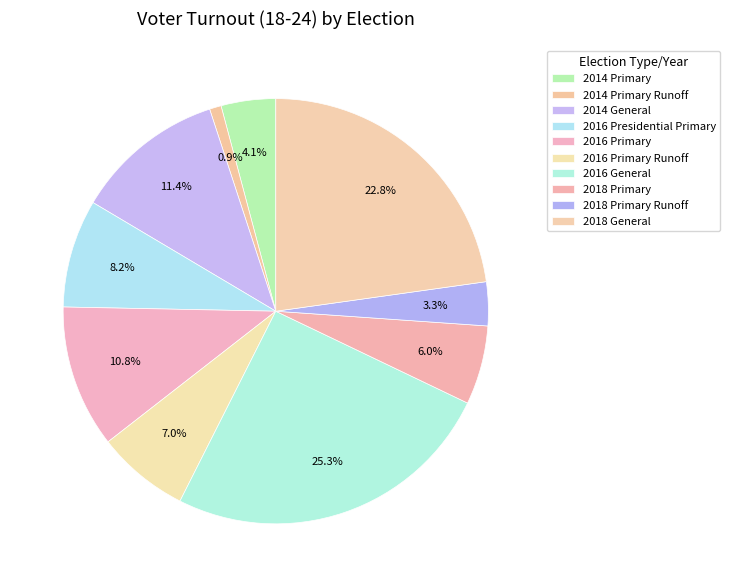

What percentage is NOT represented by 2014 Primary?

95.9%